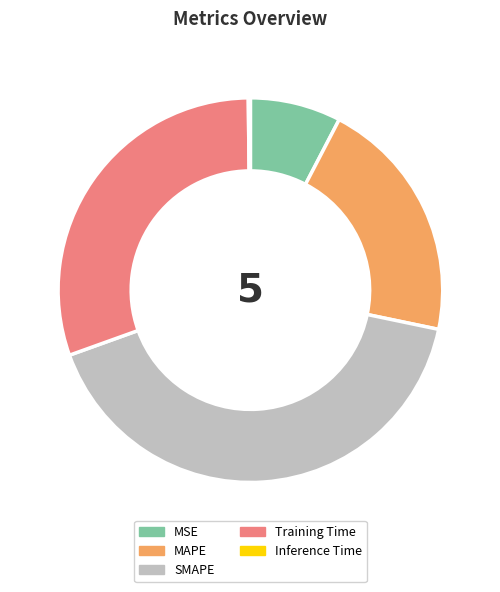

What is the ratio of the value at MSE to the value at Training Time?

0.3